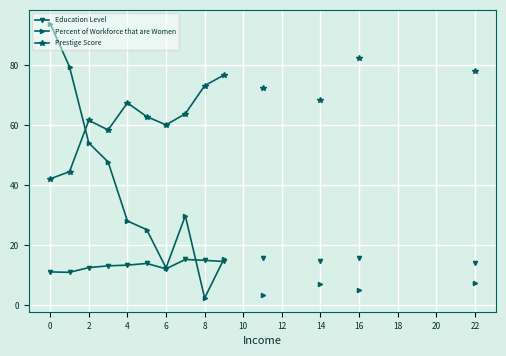

True or false: Education Level has more than 2 points higher than both neighbors.

False